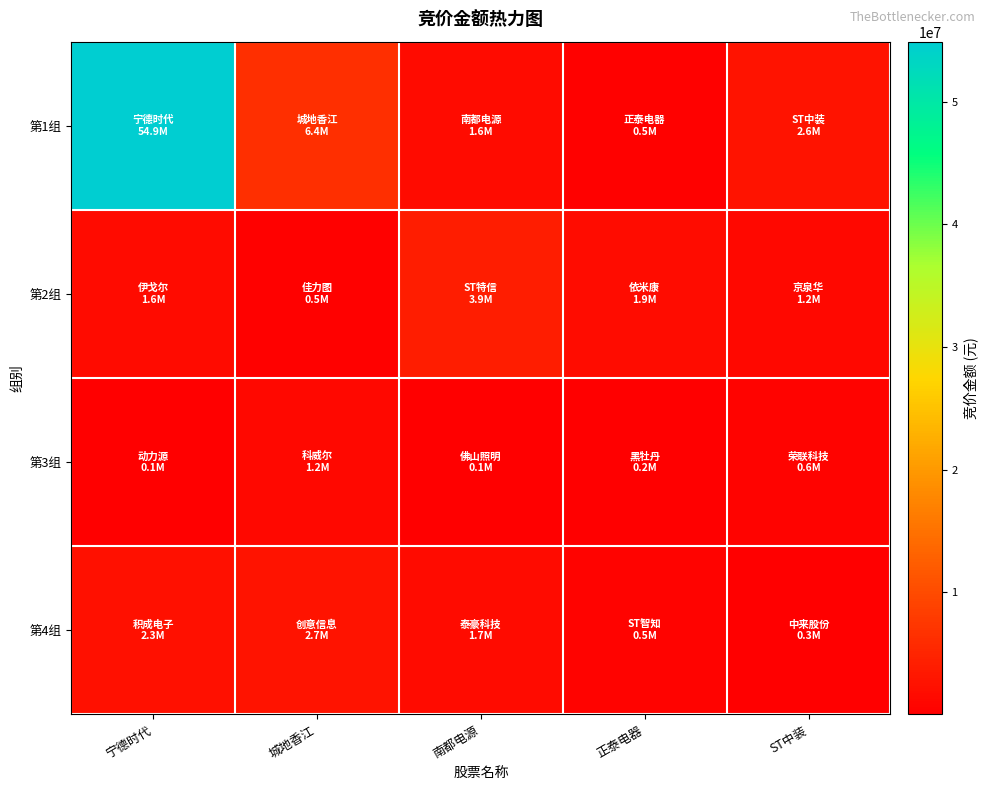

Which series has the widest spread of values?

第1组